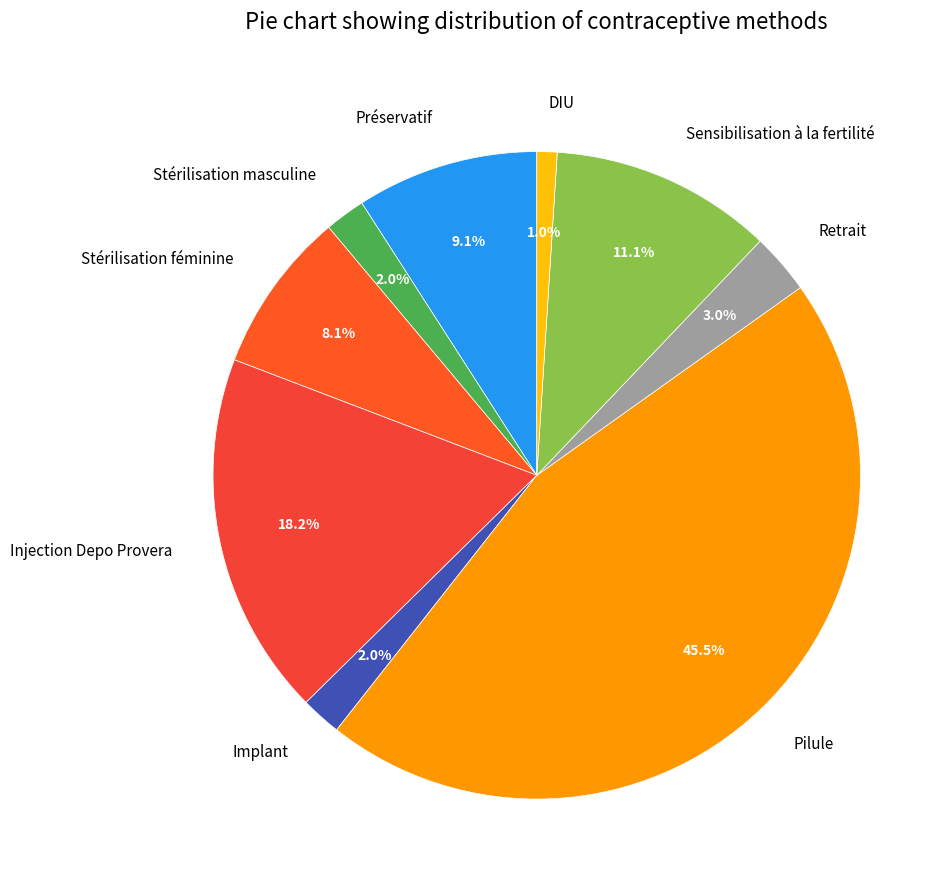

Which has a higher value, Sensibilisation à la fertilité or Retrait?

Sensibilisation à la fertilité